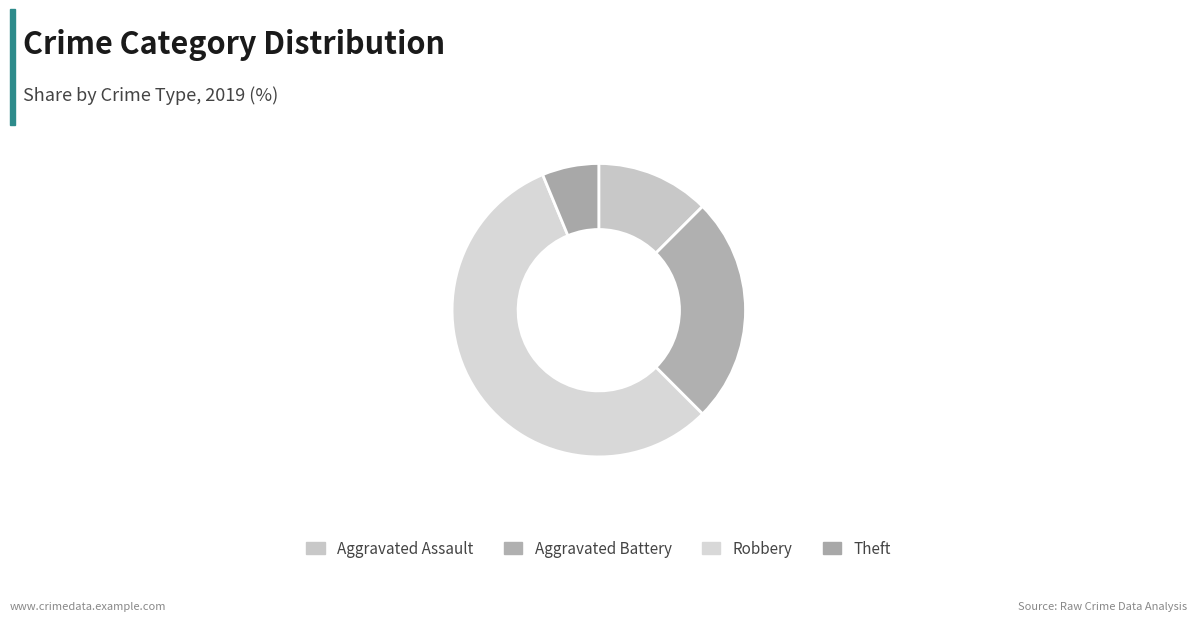

To the nearest percent, what is the average slice percentage?

25%